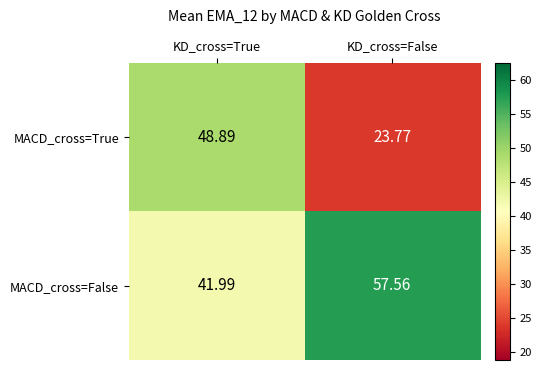

Which category has the lowest value in the MACD_cross=True series?

KD_cross=False